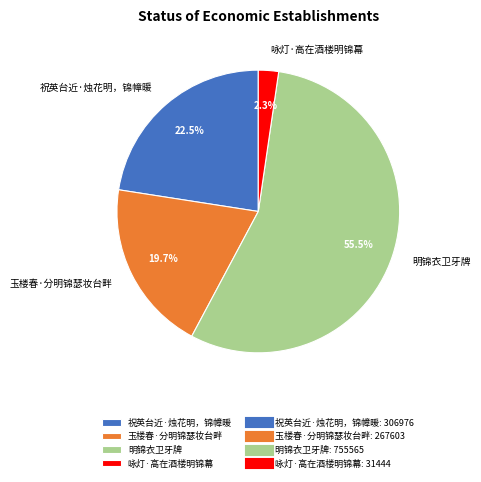

Does any single category account for the majority?

Yes